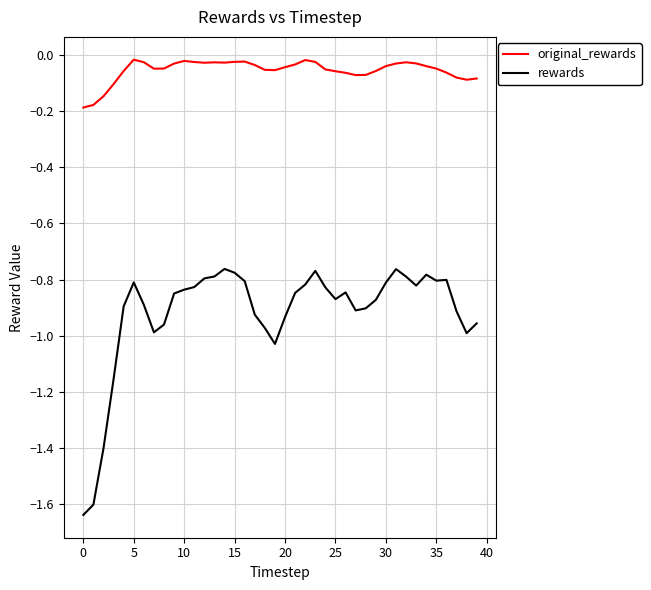

True or false: original_rewards and rewards cross at least once.

False